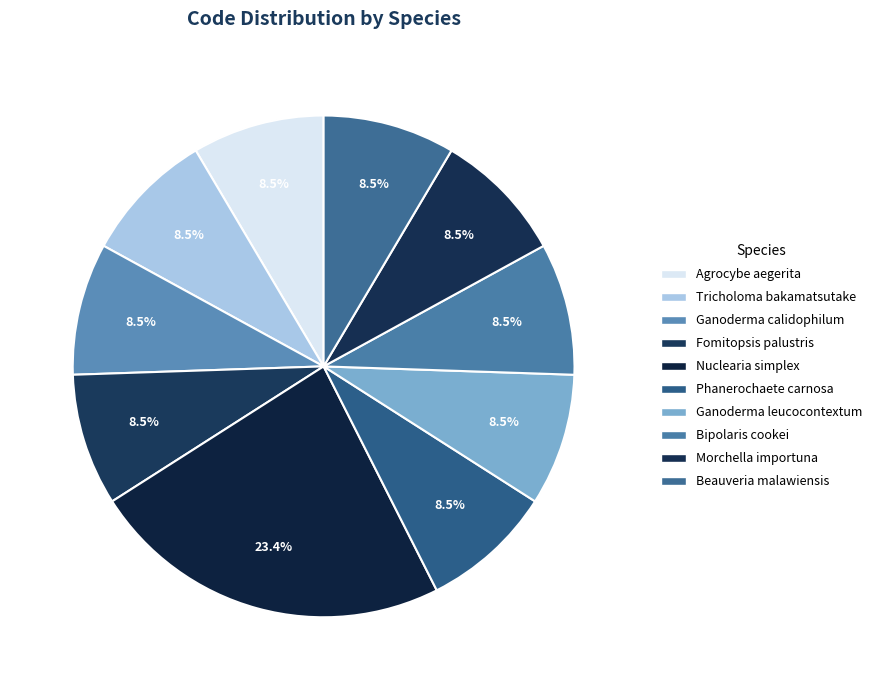

To the nearest percent, what portion does Tricholoma bakamatsutake represent?

9%